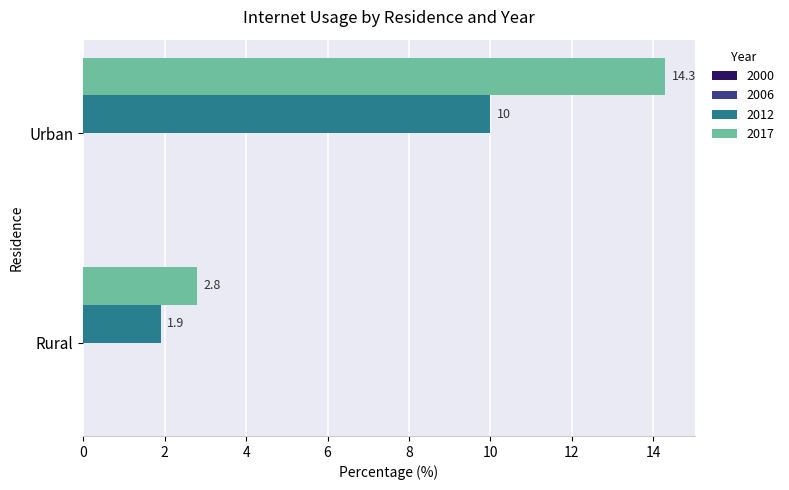

Where is 2012 nearest to the value 5?

Rural